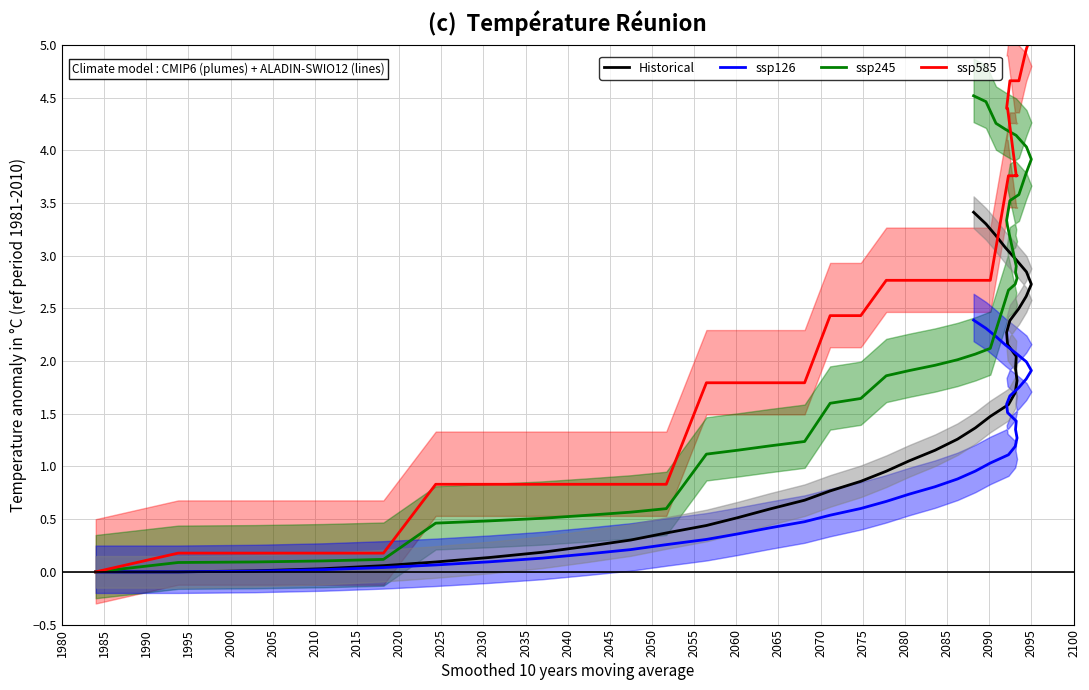

How many data points does each series have?

40